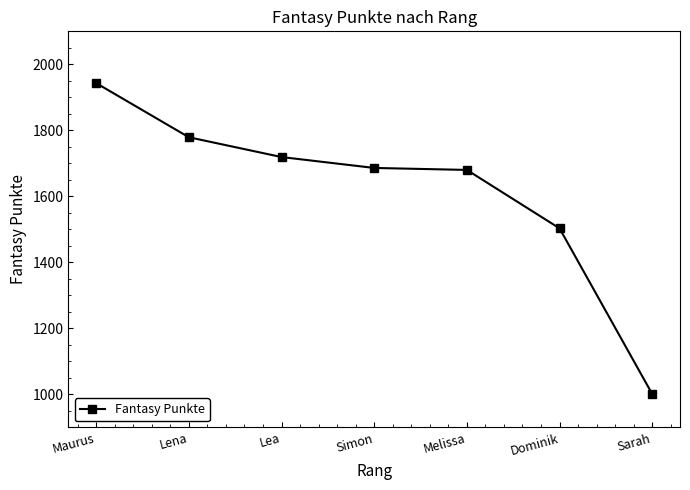

The chart shows a value of 2668 at Maurus. True or false?

False